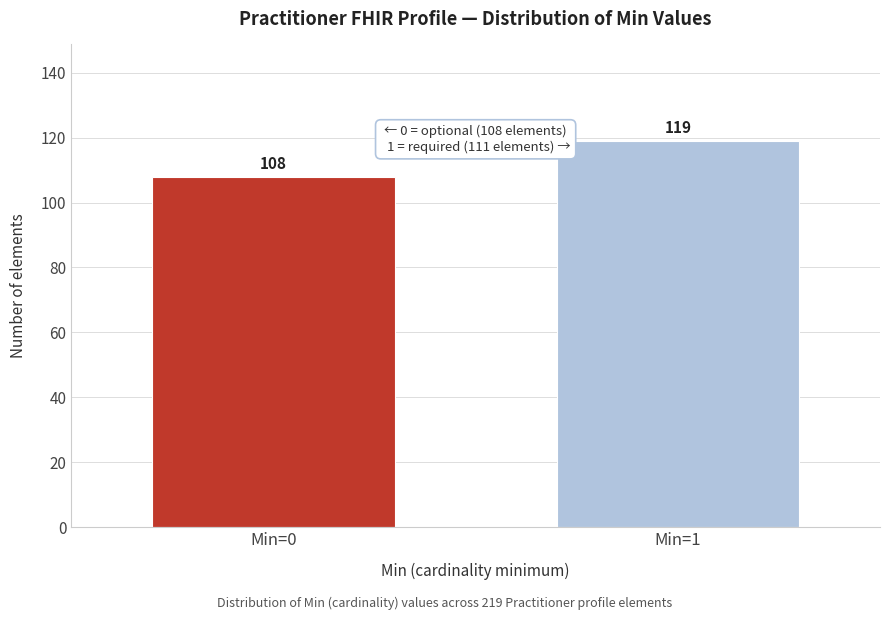

Reading left to right, list all the values displayed in this chart.

108	119